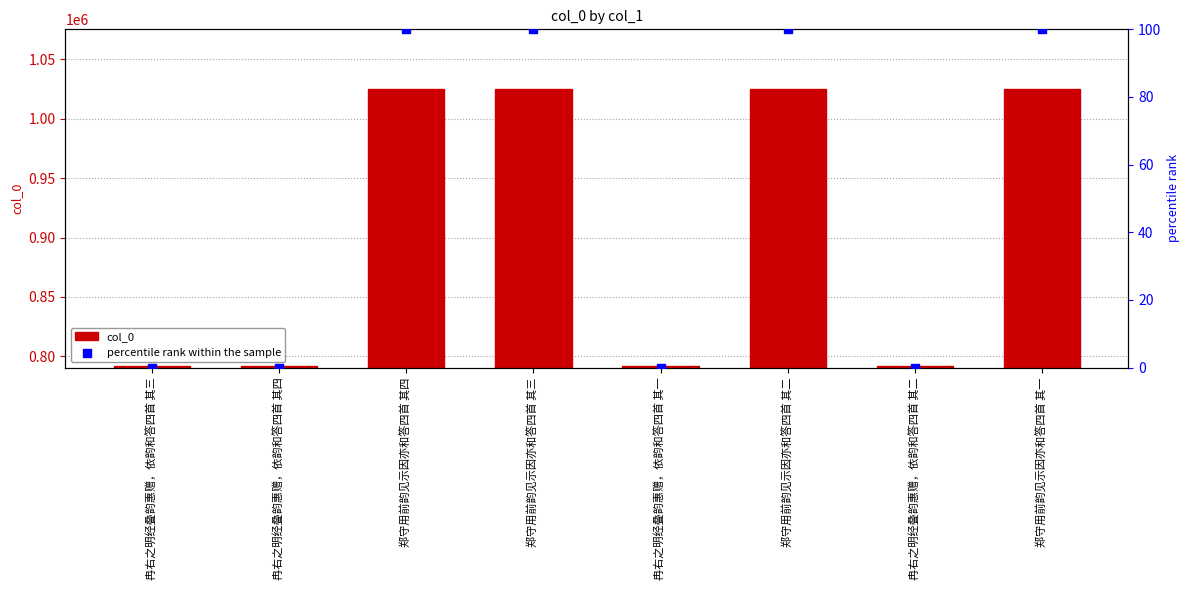

Which series contains the highest Y value?

col_0